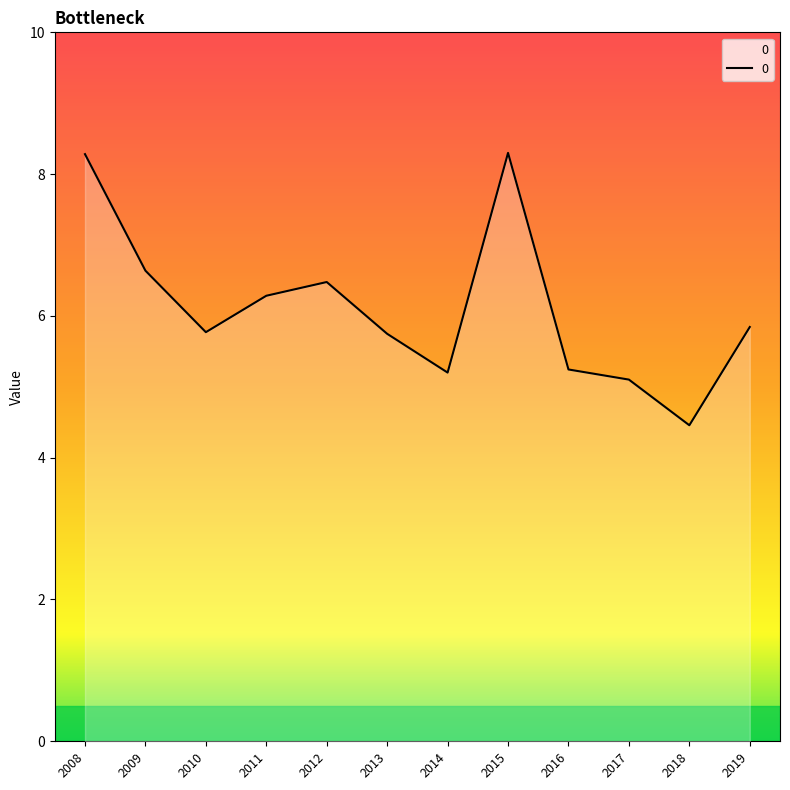

True or false: the data shows 2.0 at 2011.

False